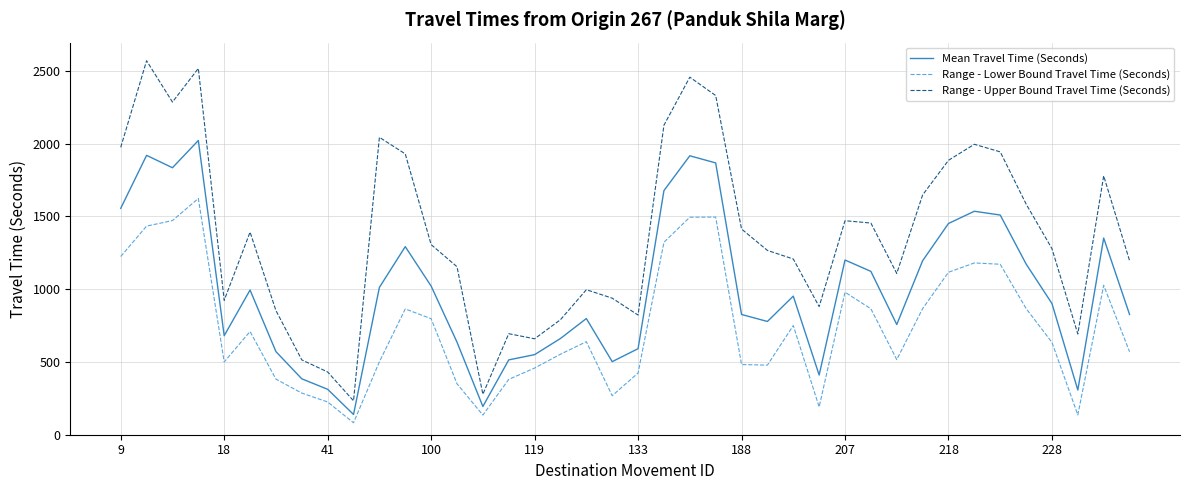

What is the difference between the maximum and minimum values in the Range - Upper Bound Travel Time (Seconds) series?

2336